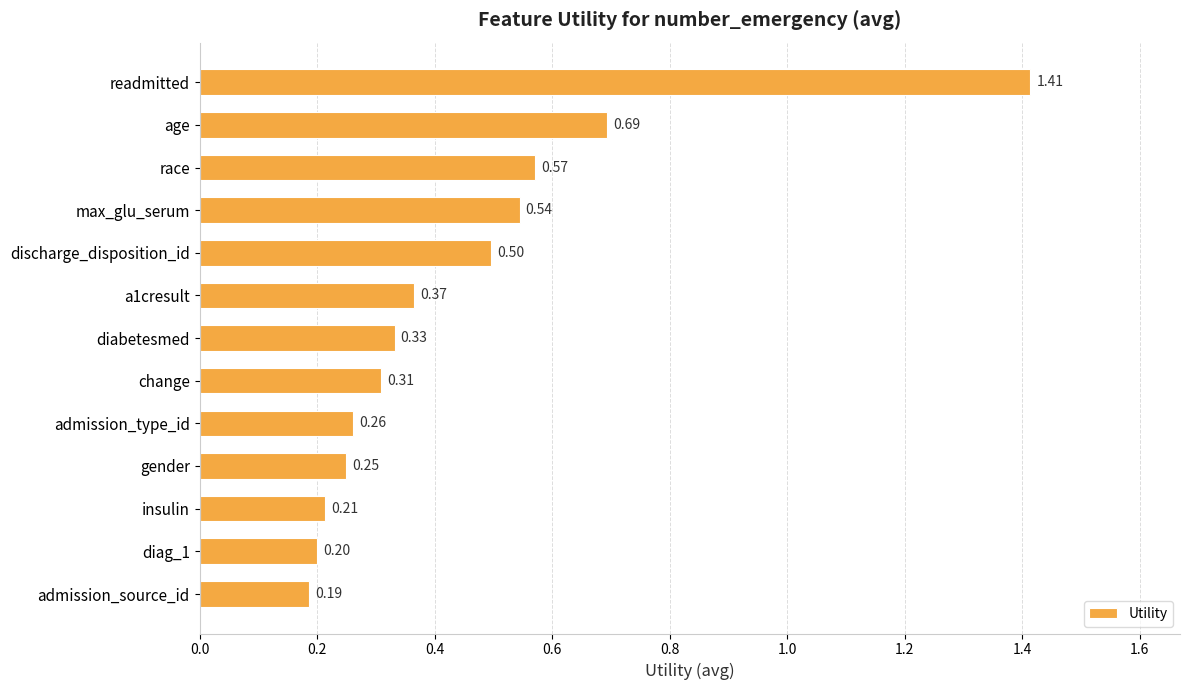

Where is the data nearest to the value 0?

admission_source_id